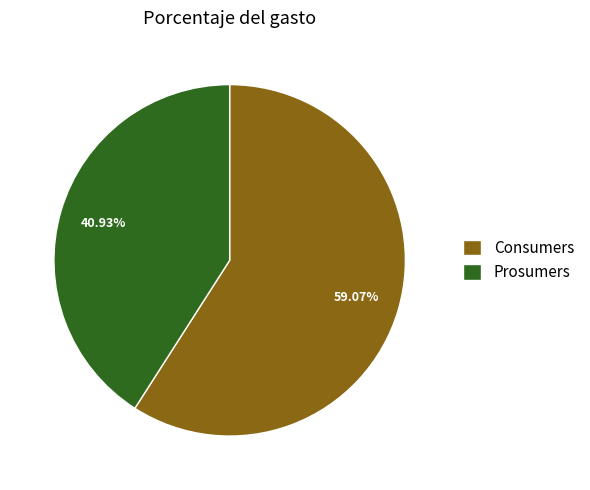

Is there any slice that represents more than half of the pie?

Yes